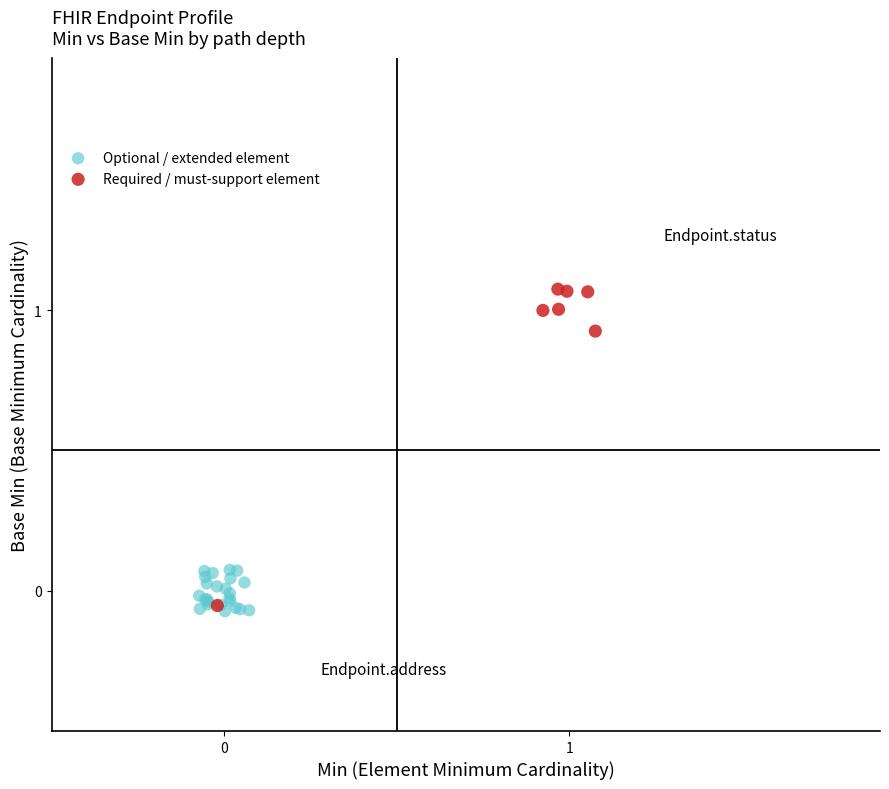

Which series has the widest spread of Y values?

Required / must-support element